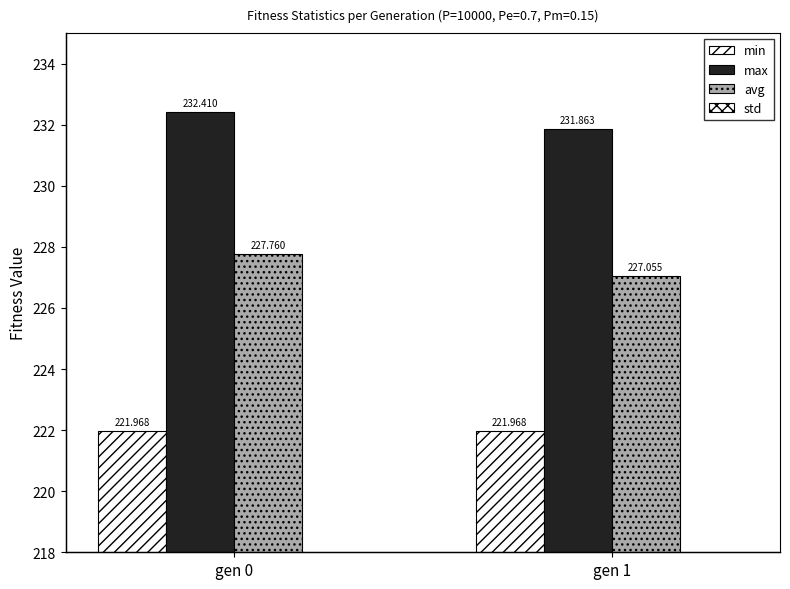

Which label corresponds to the smallest value in the chart?

gen 1